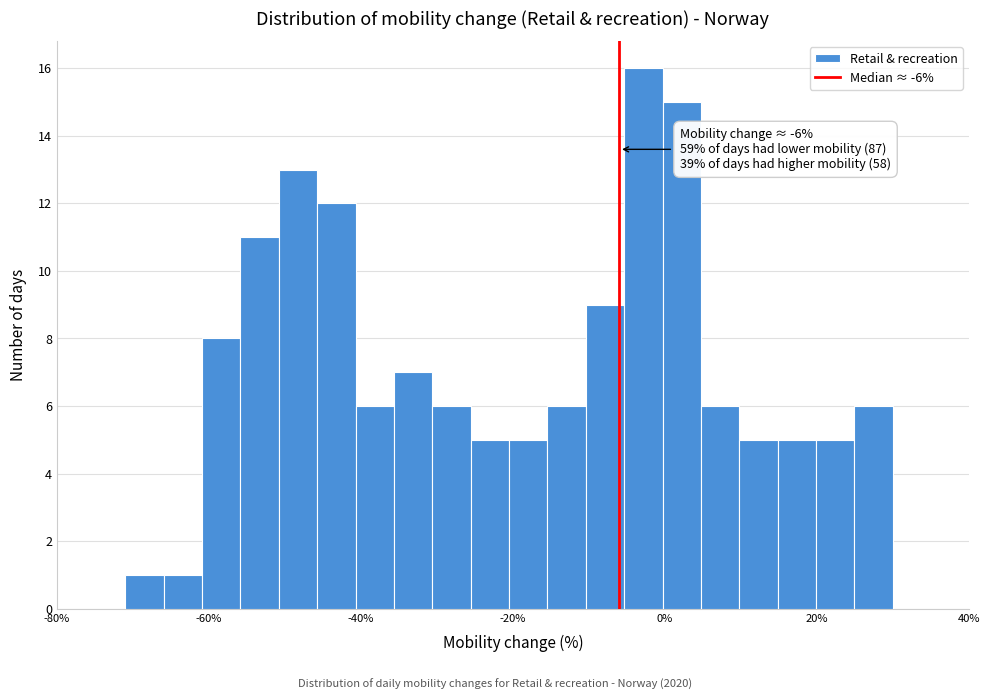

Around what value on the x-axis is the tallest bar? Give the approximate position of its centre, as read against the axis.

-2